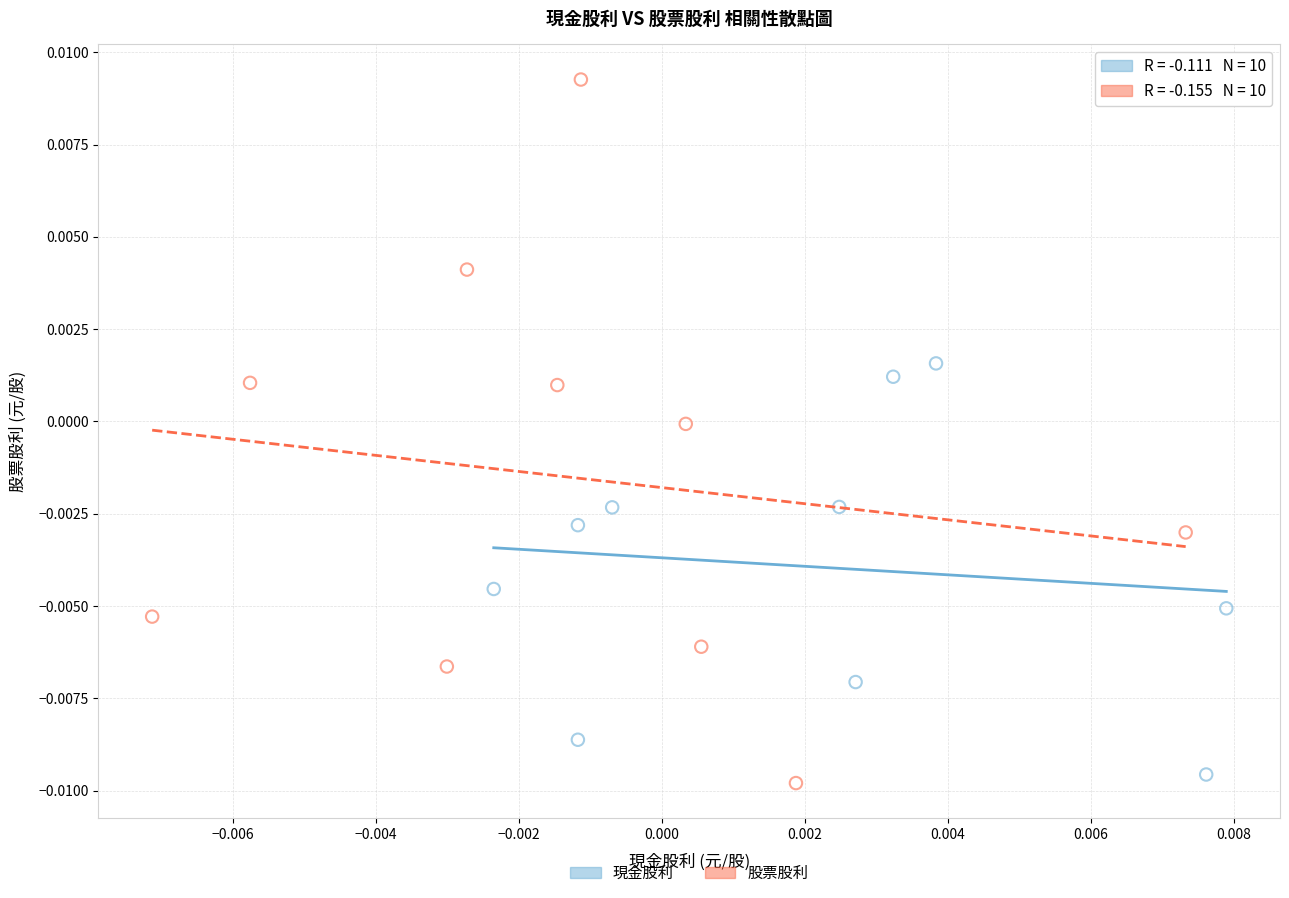

Which series contains the highest Y value?

股票股利